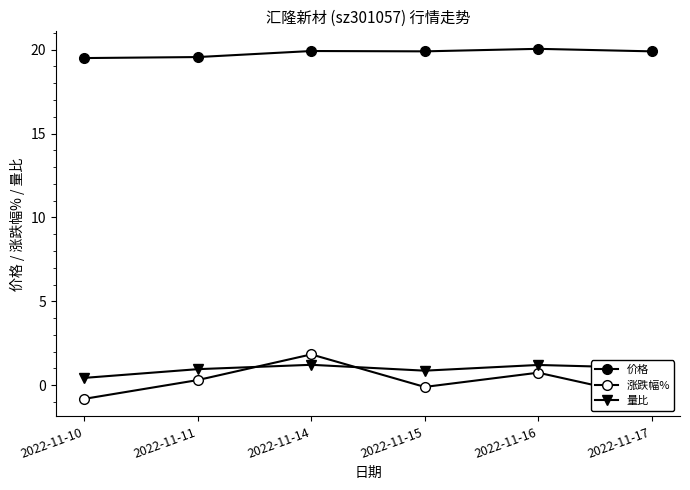

How many data points does each series have?

6